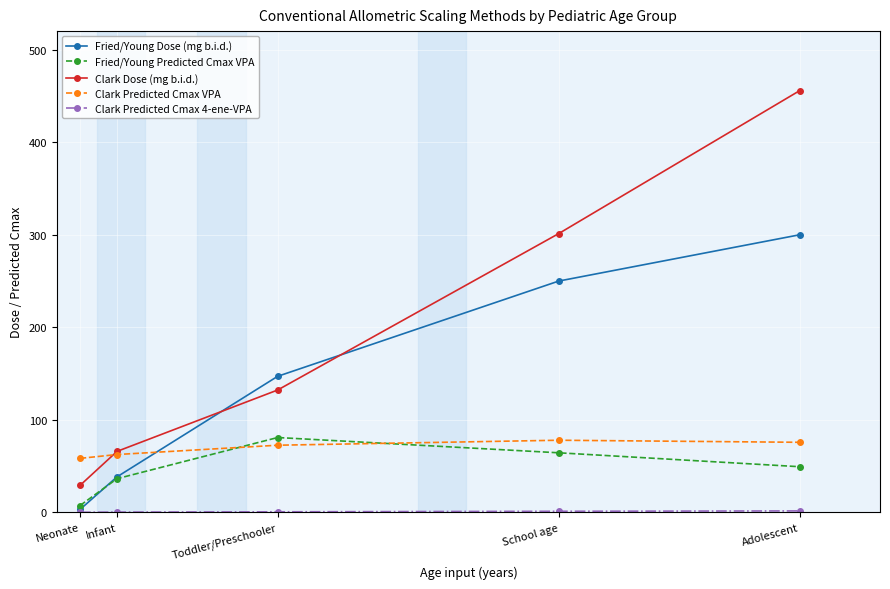

What is the total value across all series at Adolescent?

882.7